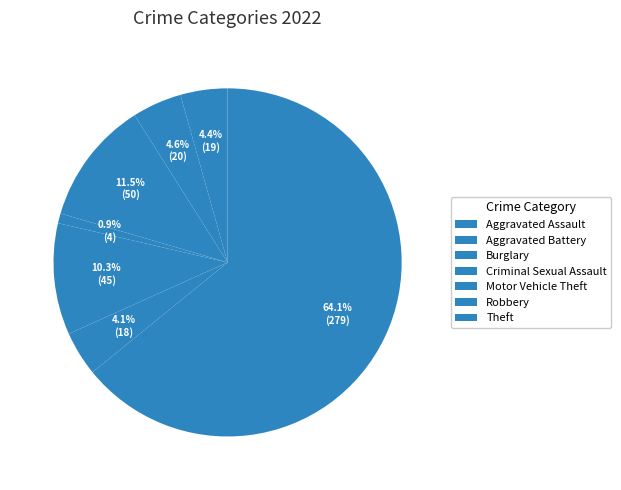

How many slices are in this pie chart?

7